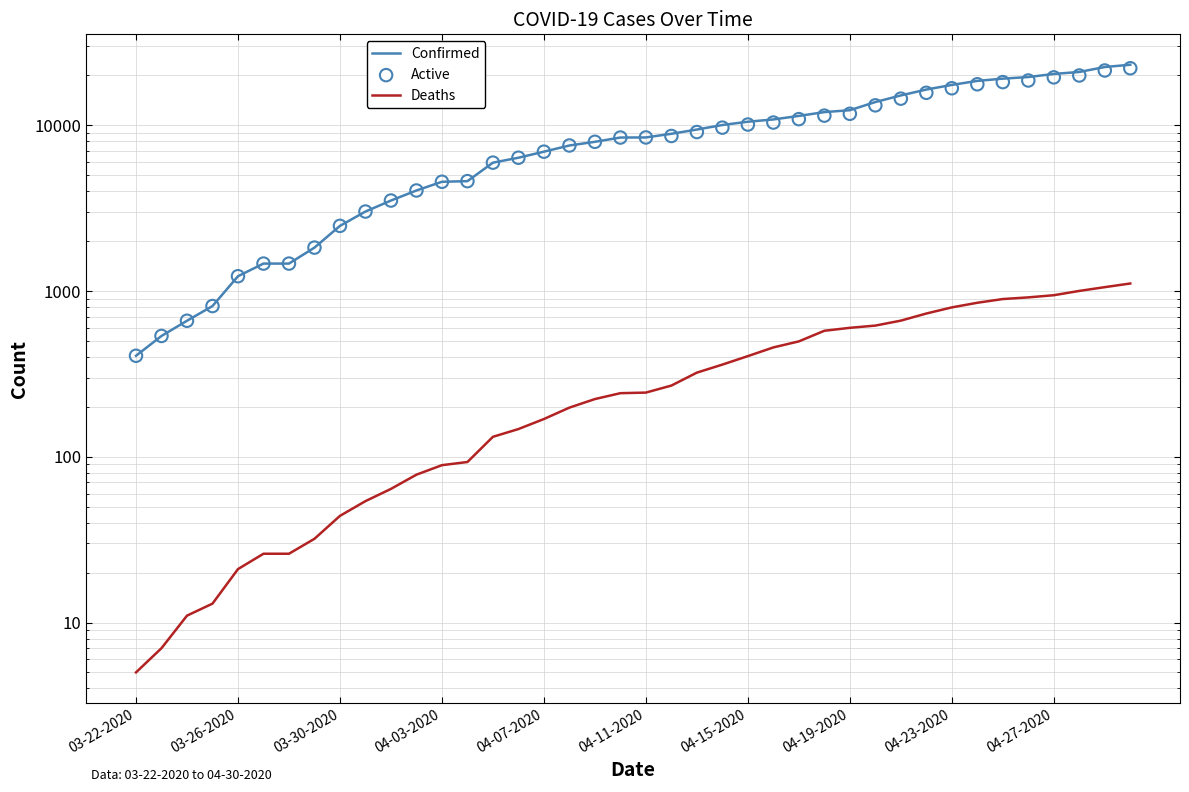

What are all the series names shown in the legend?

Confirmed, Deaths, Active